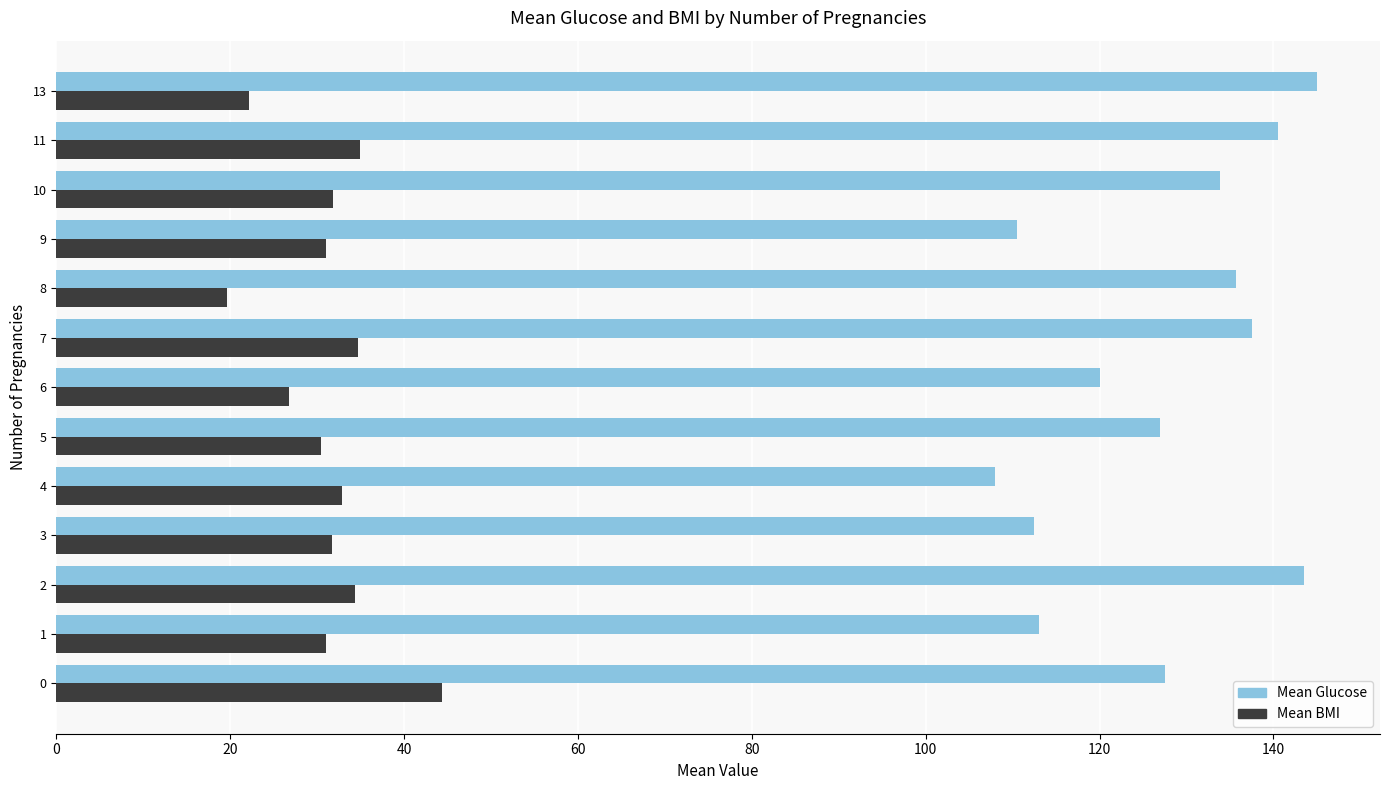

At 6, list the series in order from smallest to largest.

Mean BMI, Mean Glucose